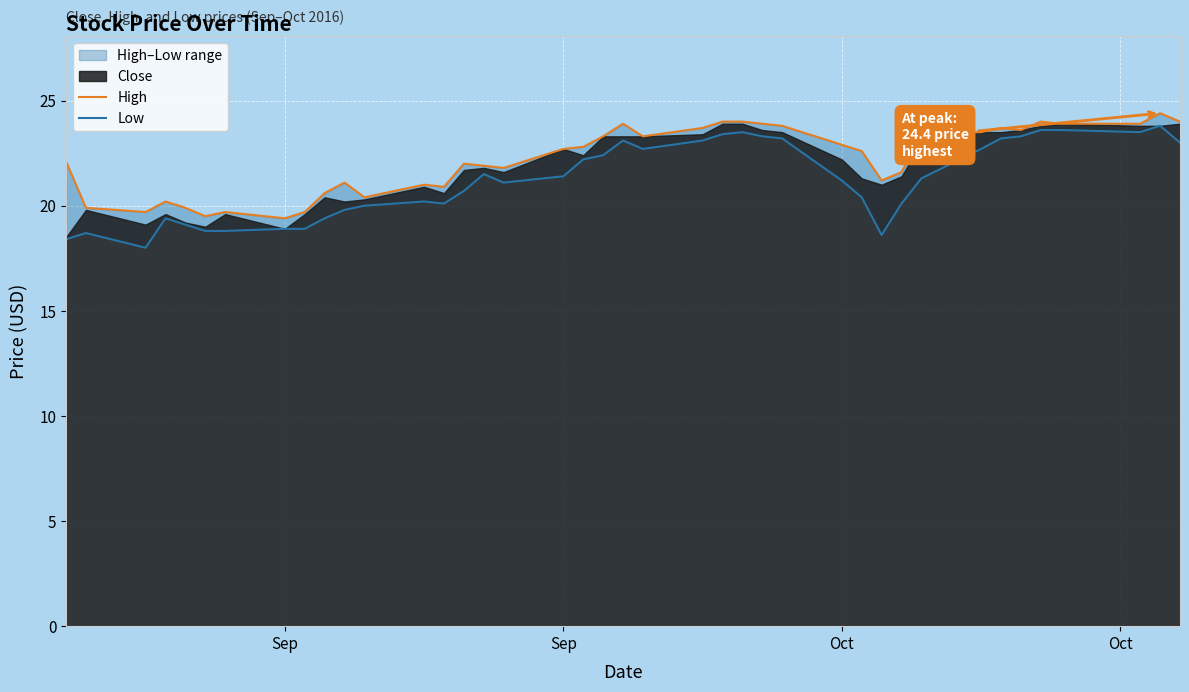

True or false: Low and High intersect in this chart.

False